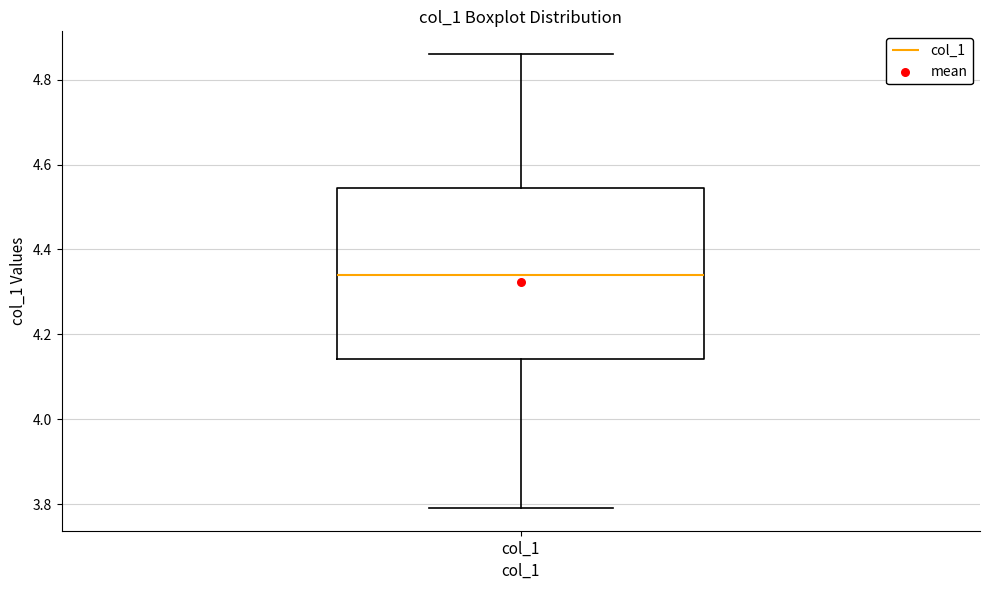

Transcribe this box plot: give where the median line is, the range the box spans, and where the two whiskers end, as read against the y-axis. The values are not printed on the chart, so give them approximately, as read against the axis.

median 4.34, box 4.14 to 4.54, whiskers 3.80 to 4.86